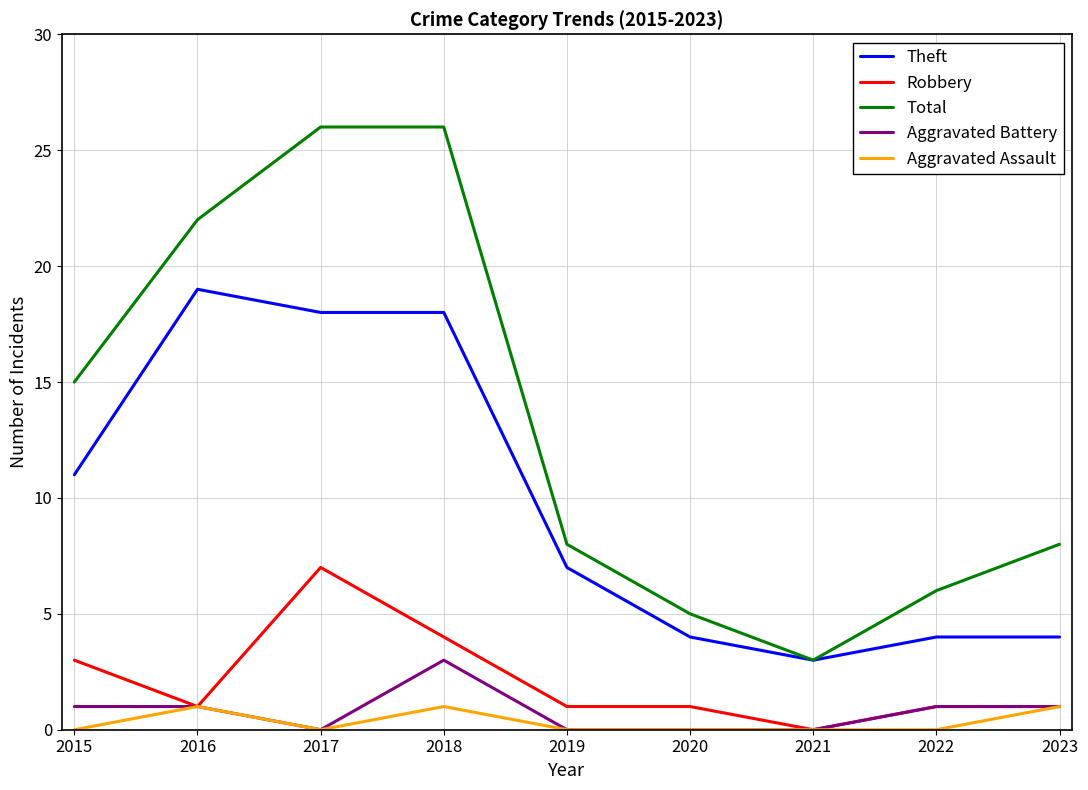

Which series has the largest range (max minus min)?

Total